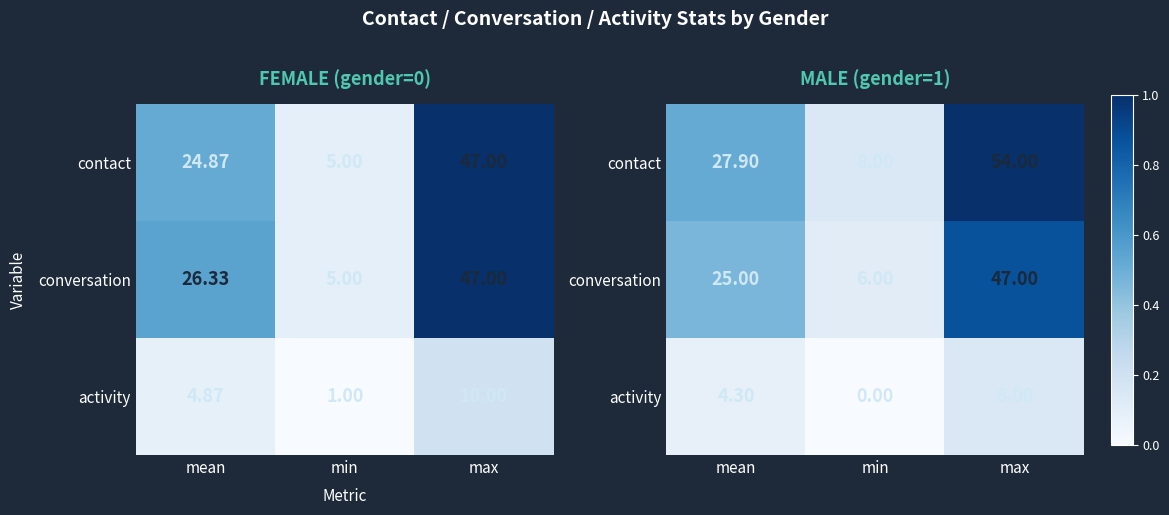

Which series has the widest spread of values?

contact